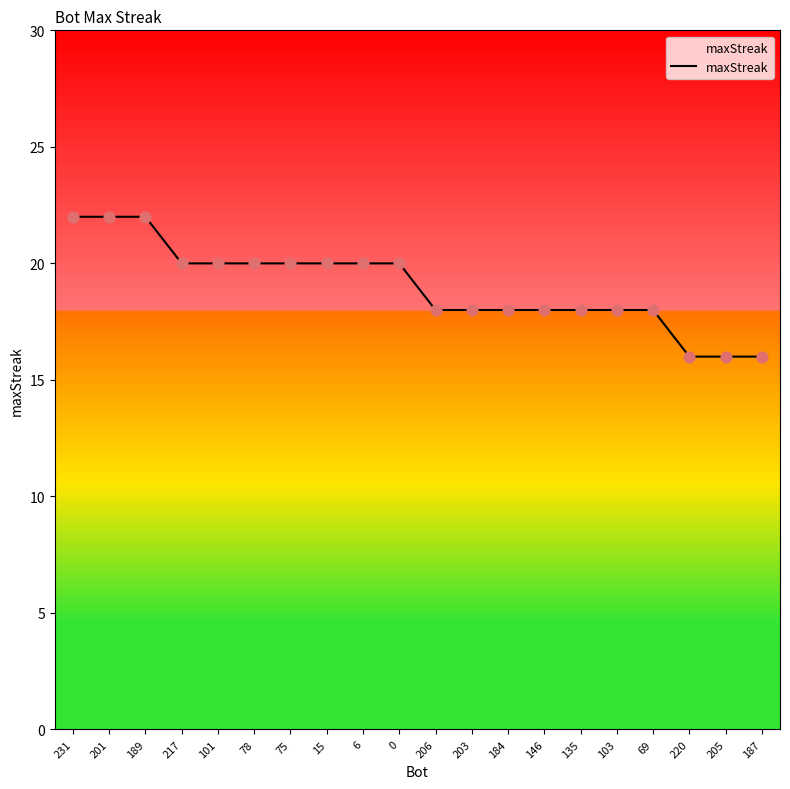

What is the change in value from 6 to 184?

-2